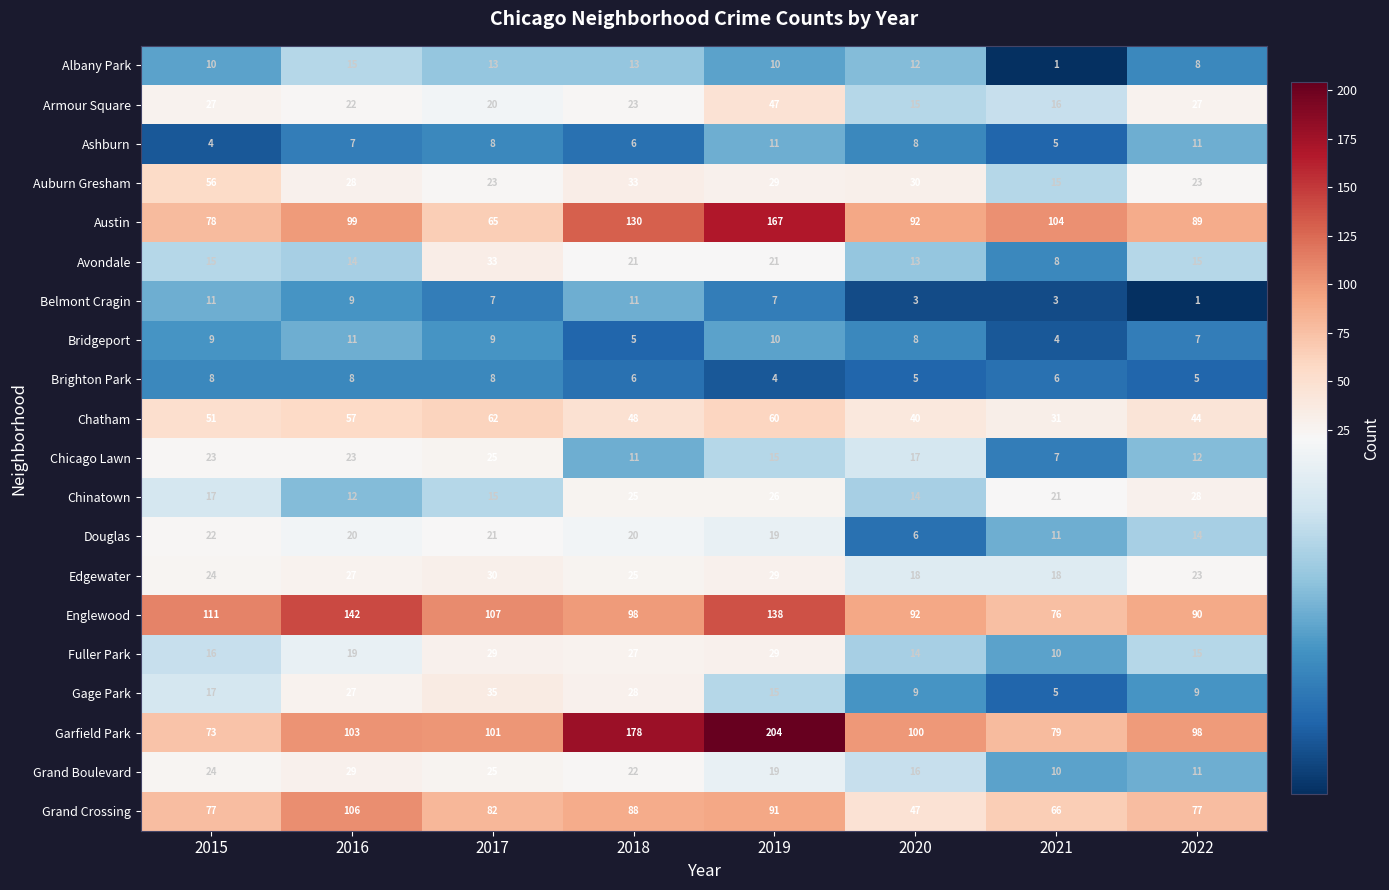

Which series changed the most between 2018 and 2022?

Garfield Park